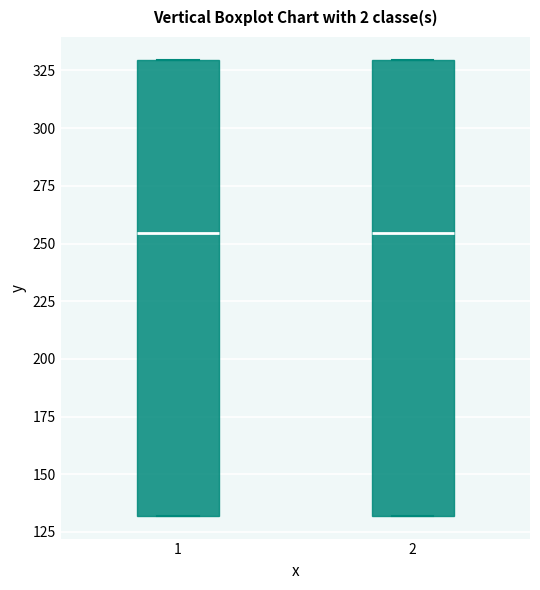

Reading left to right, transcribe this box plot: for each box, give where its median line is, the range the box spans, and where its two whiskers end, as read against the y-axis. The values are not printed on the chart, so give them approximately, as read against the axis.

1: median 255, box 130 to 330, whiskers 130 to 330
2: median 255, box 130 to 330, whiskers 130 to 330